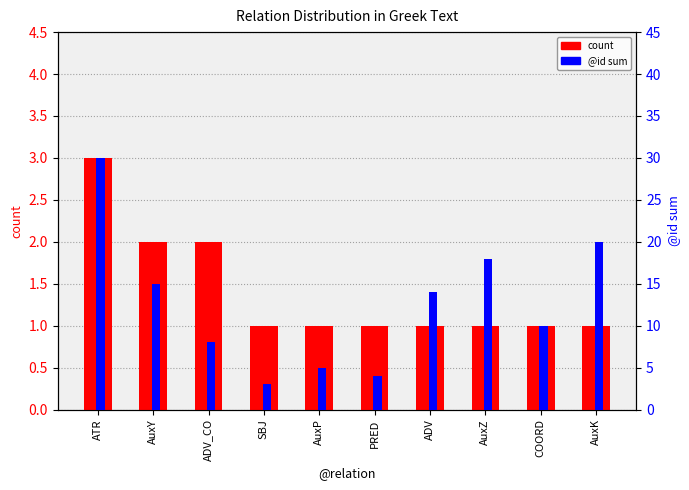

The value of @id sum at AuxZ is 29. True or false?

False